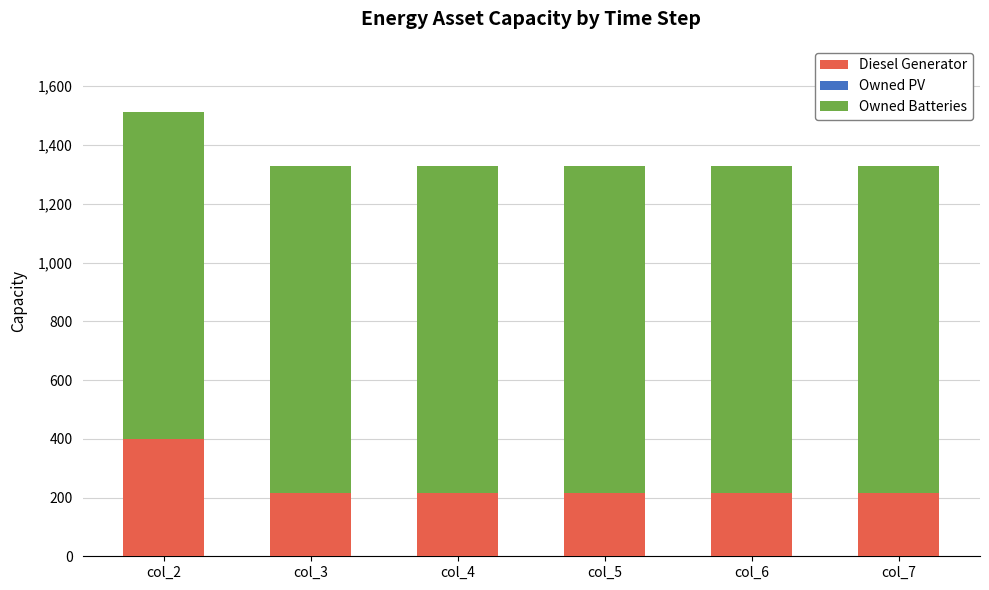

At which category is the sum across all series the highest?

col_2